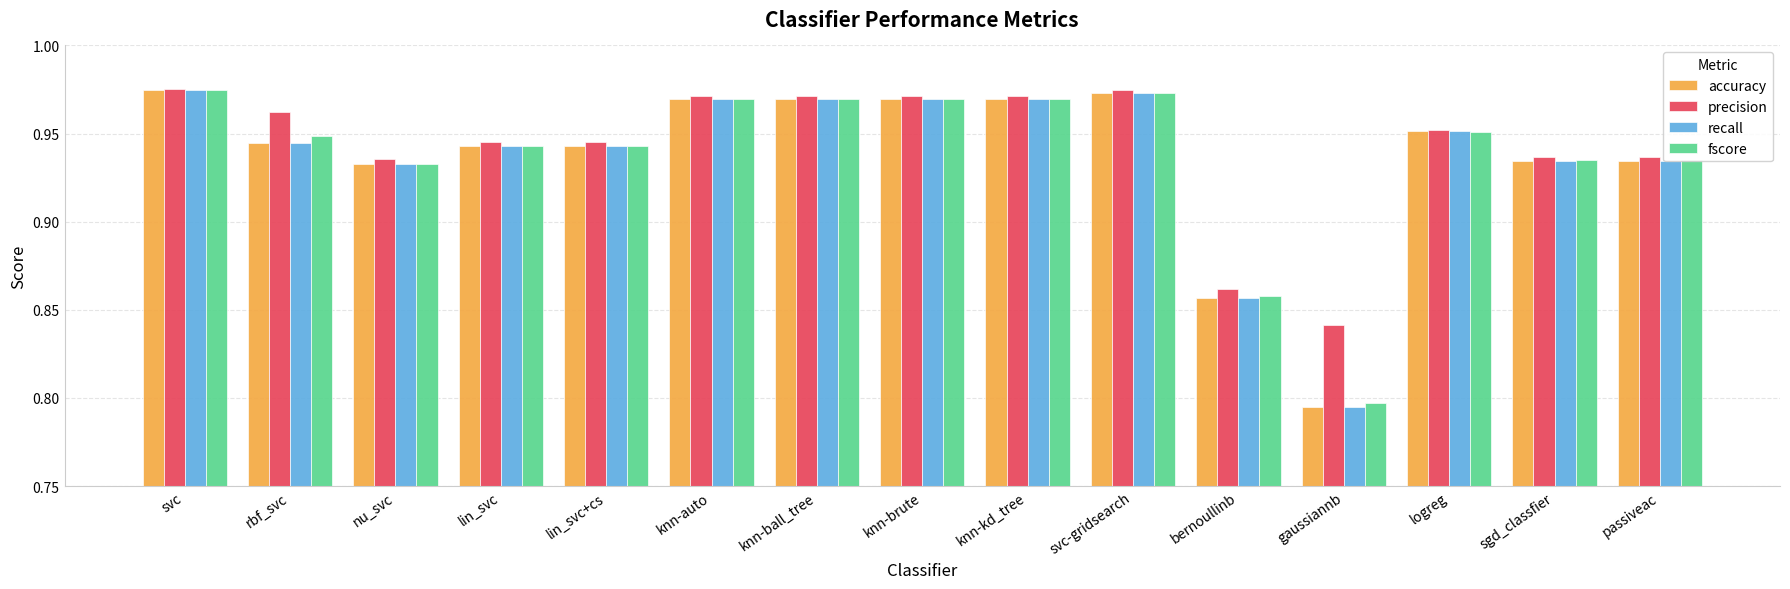

What is the sum of the recall values at knn-kd_tree and knn-ball_tree?

1.9